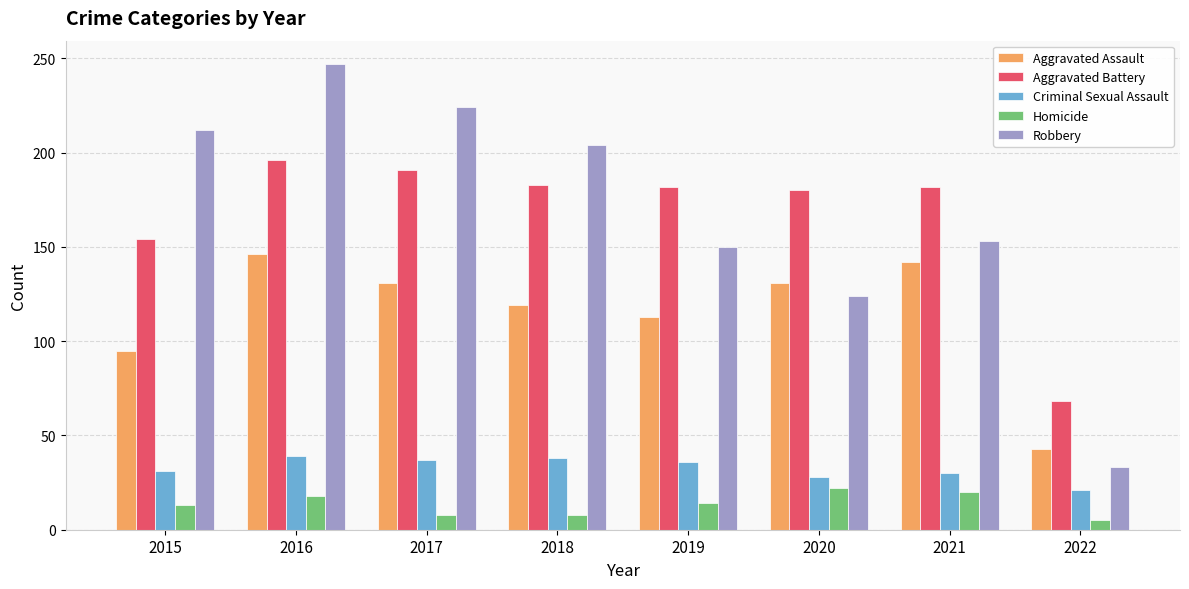

What is the value of the Criminal Sexual Assault bar at the 6th from the left?

28